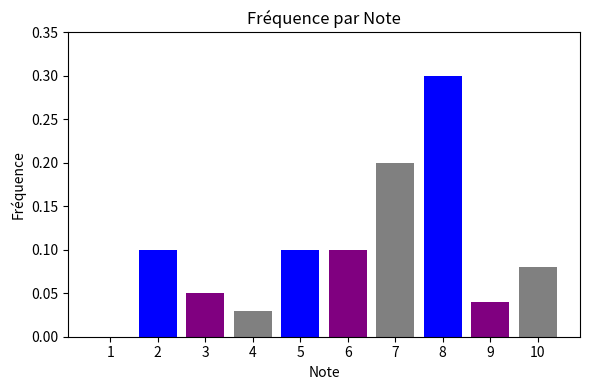

The chart shows a value of 0.0 at 7. True or false?

False